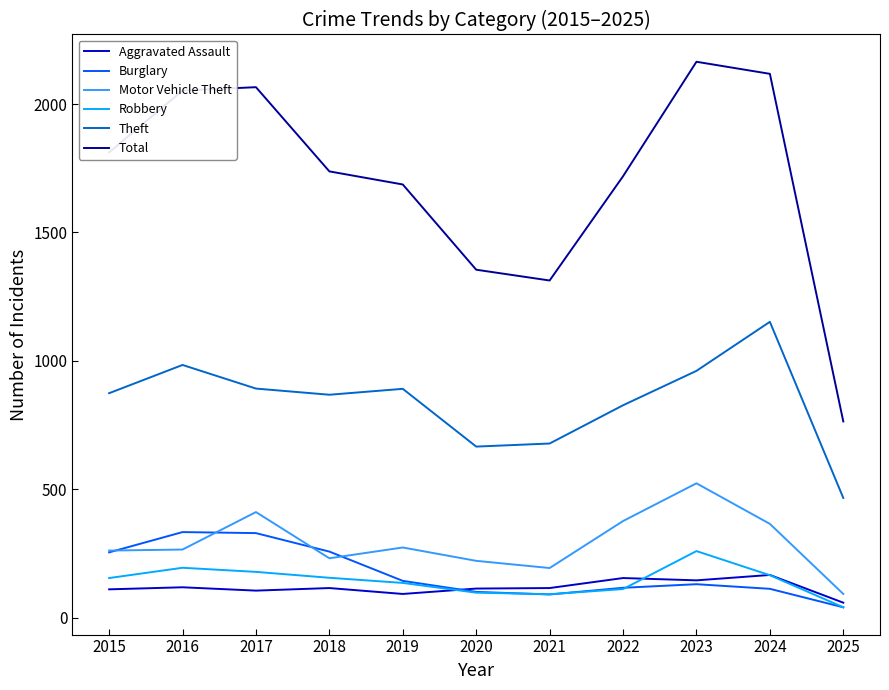

The value of Burglary at 2020 is 100. True or false?

True